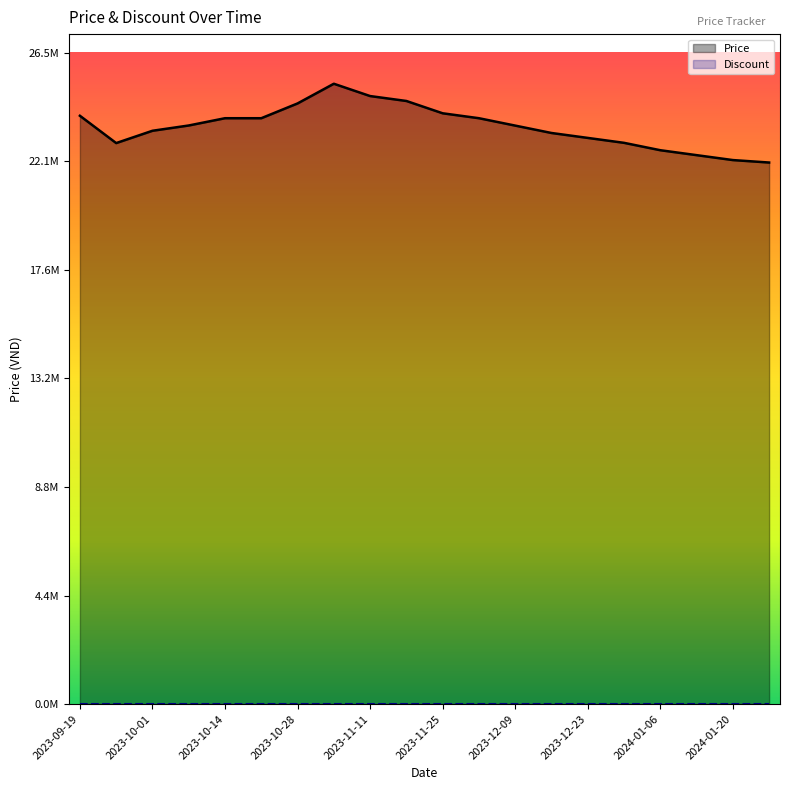

What are all the series names shown in the legend?

Price, Discount